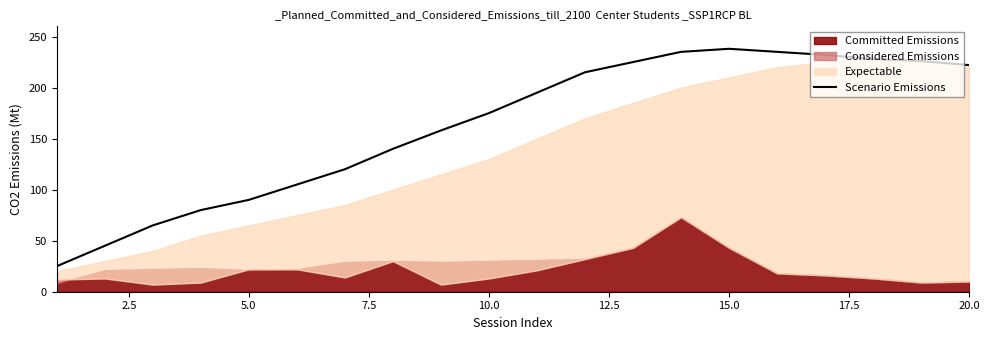

What is the greatest value displayed?

238